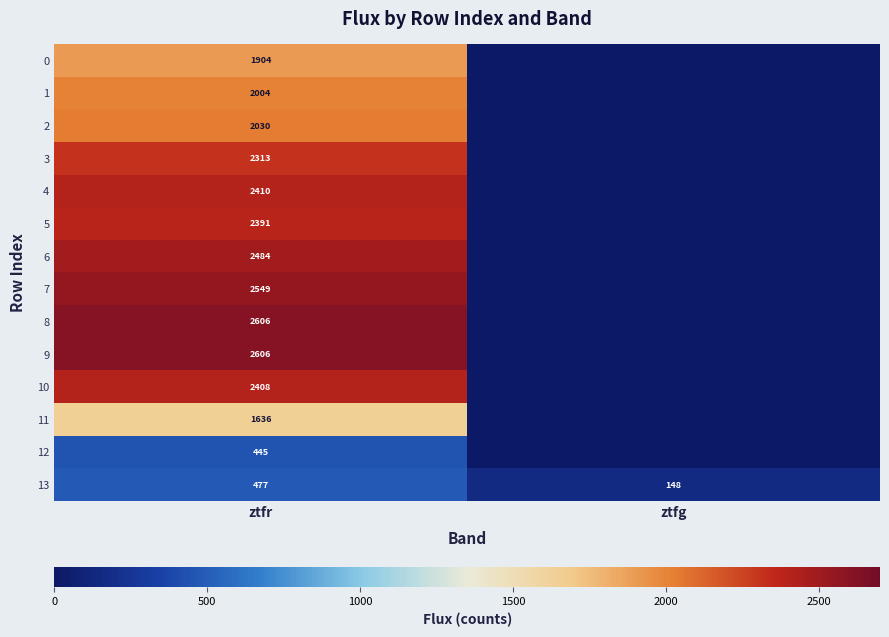

What is the maximum value for 13?

477